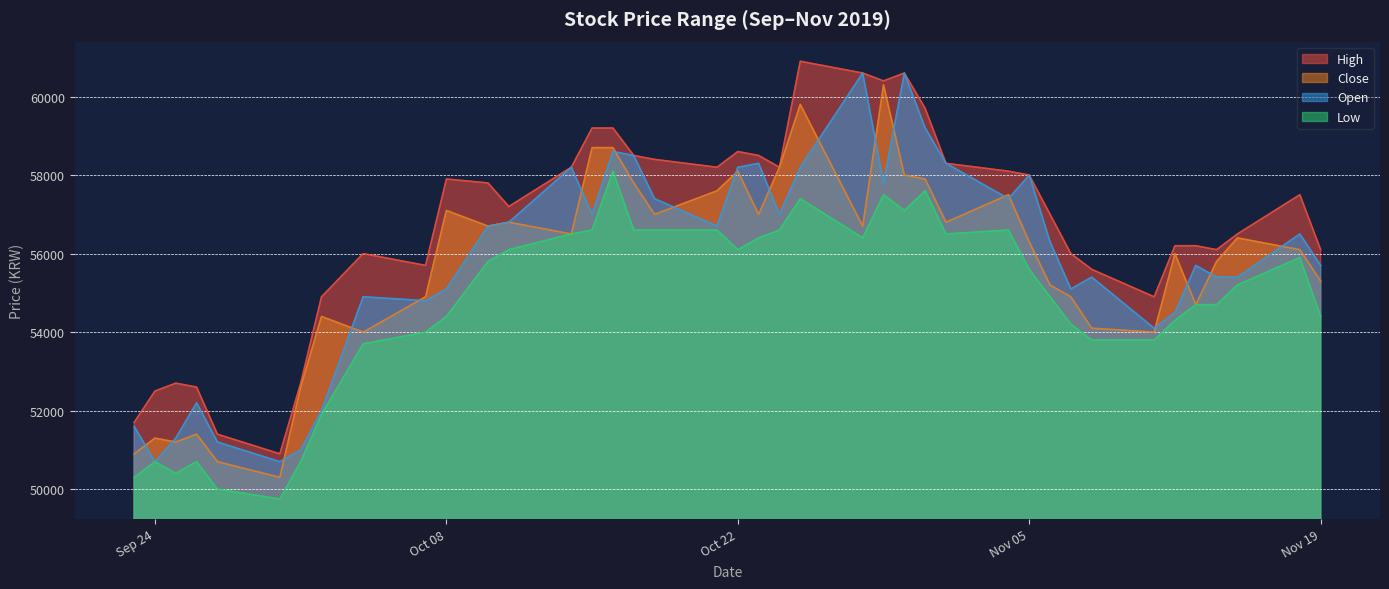

What position from the left is 2019-10-31?

27